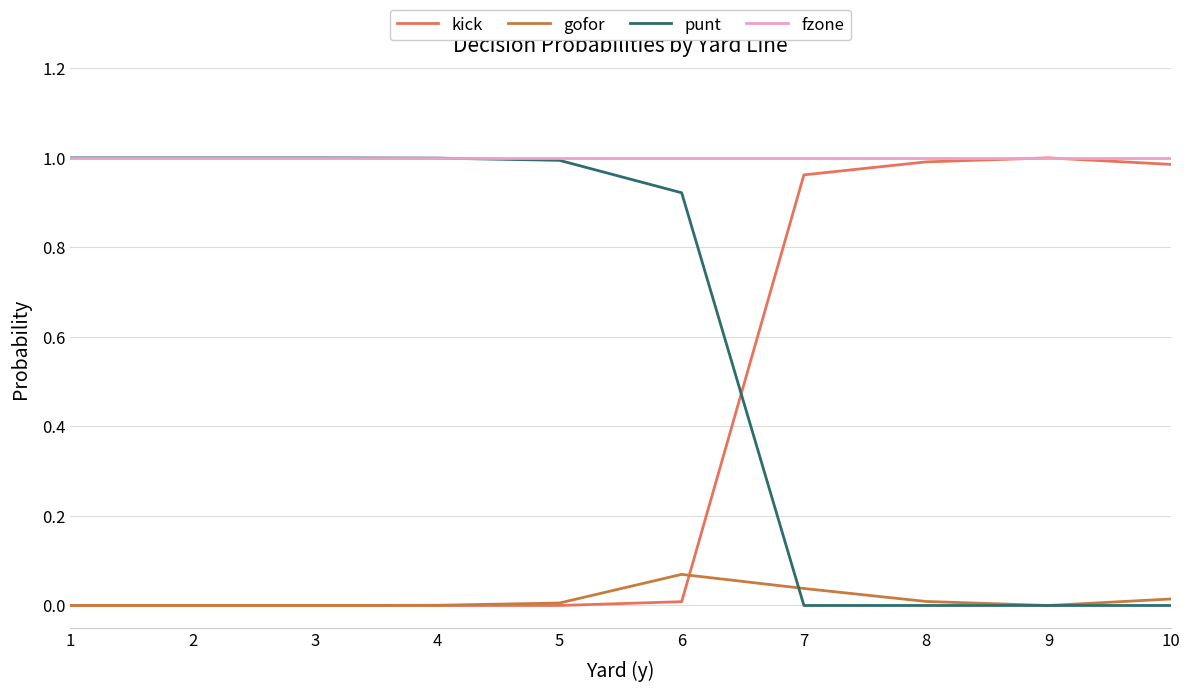

Which series has the largest total across all categories?

fzone